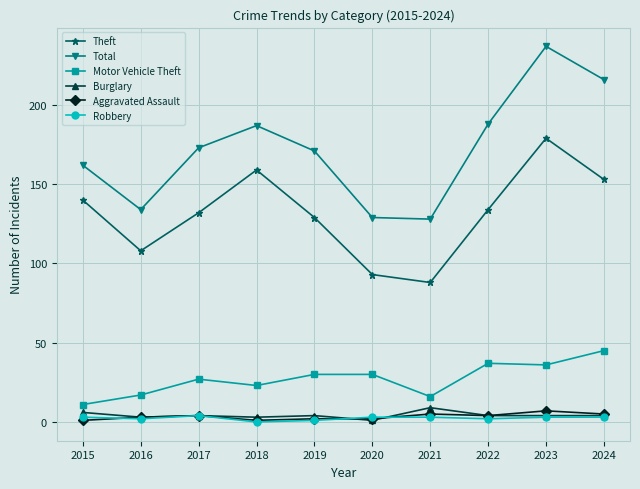

Which series has the widest spread of values?

Total